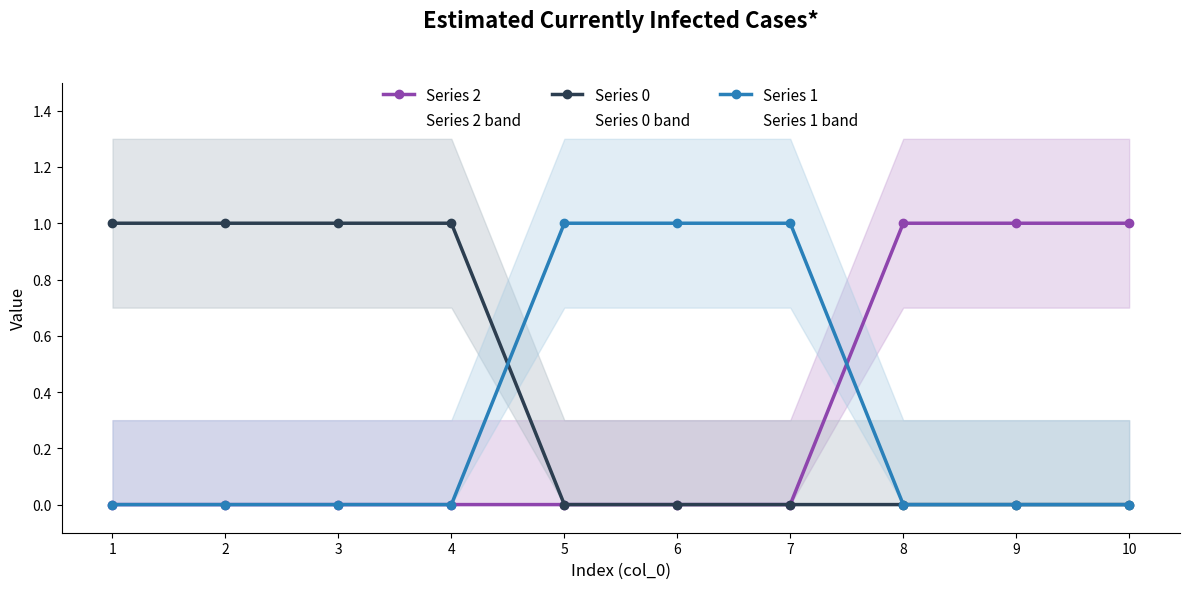

At 9, list the series in order from largest to smallest.

Series 2, Series 0, Series 1